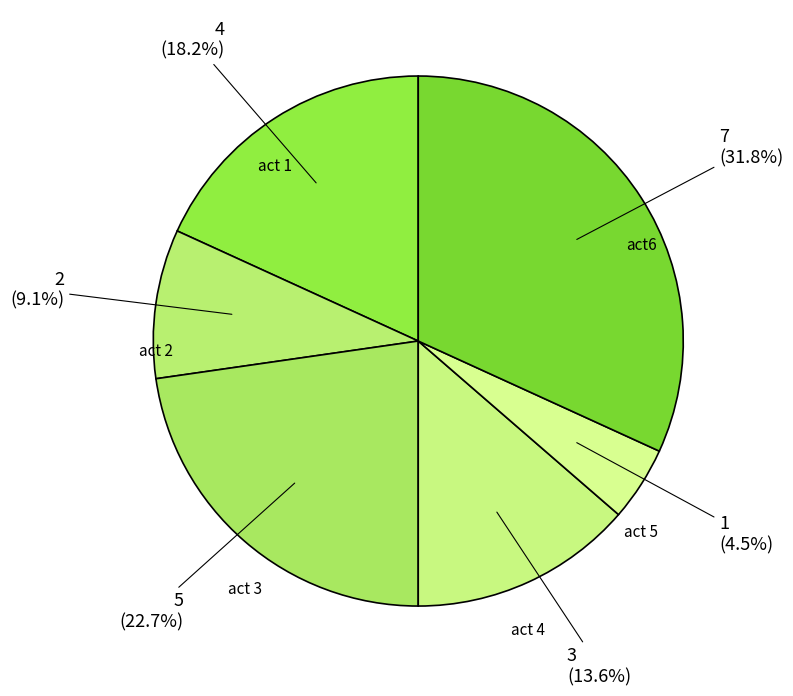

How many slices are in this pie chart?

6